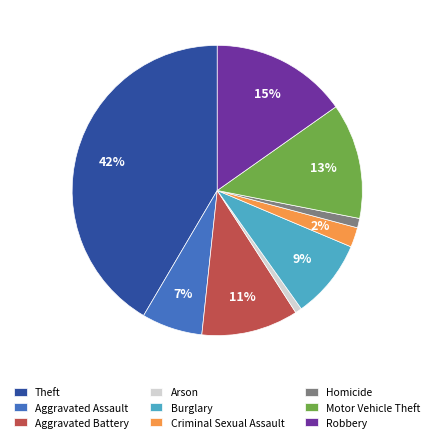

Which category has the biggest portion of the pie?

Theft